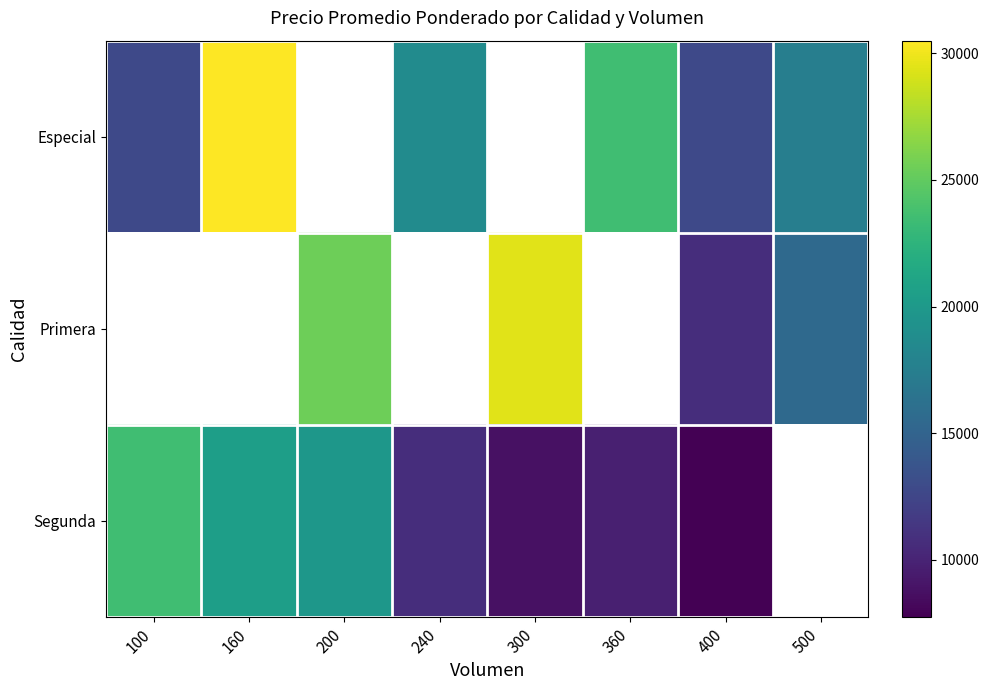

What is the greatest value displayed?

30500.0